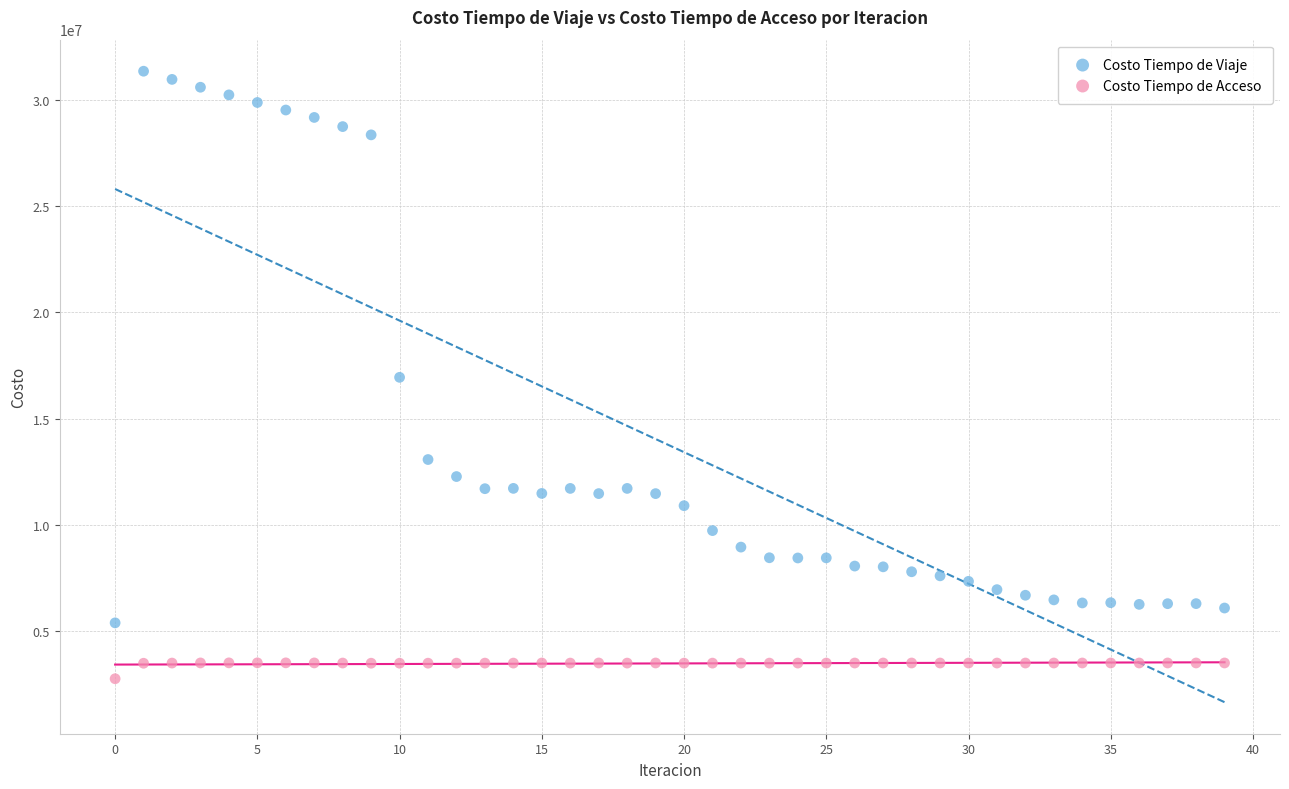

What are all the series names shown in the legend?

Costo Tiempo de Viaje, Costo Tiempo de Acceso